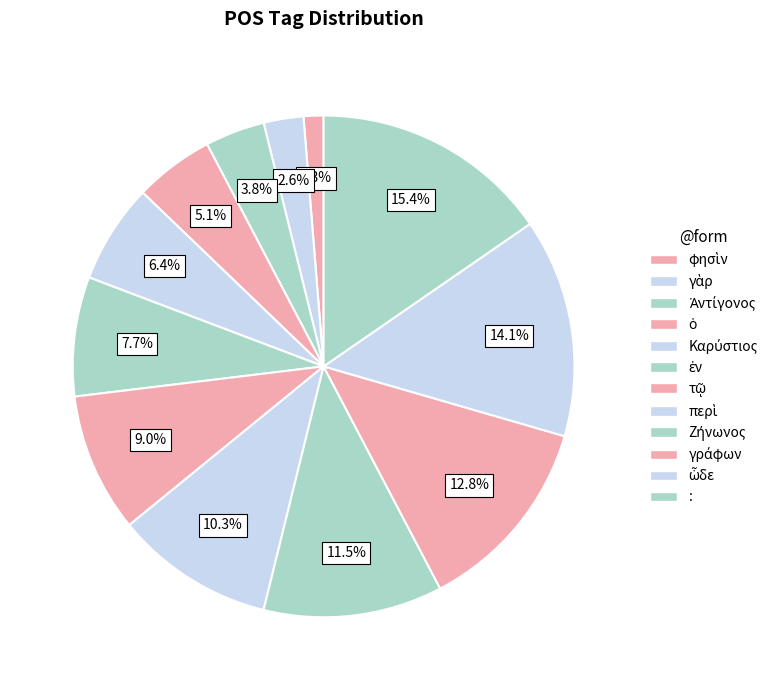

Count the number of slices in the pie.

12